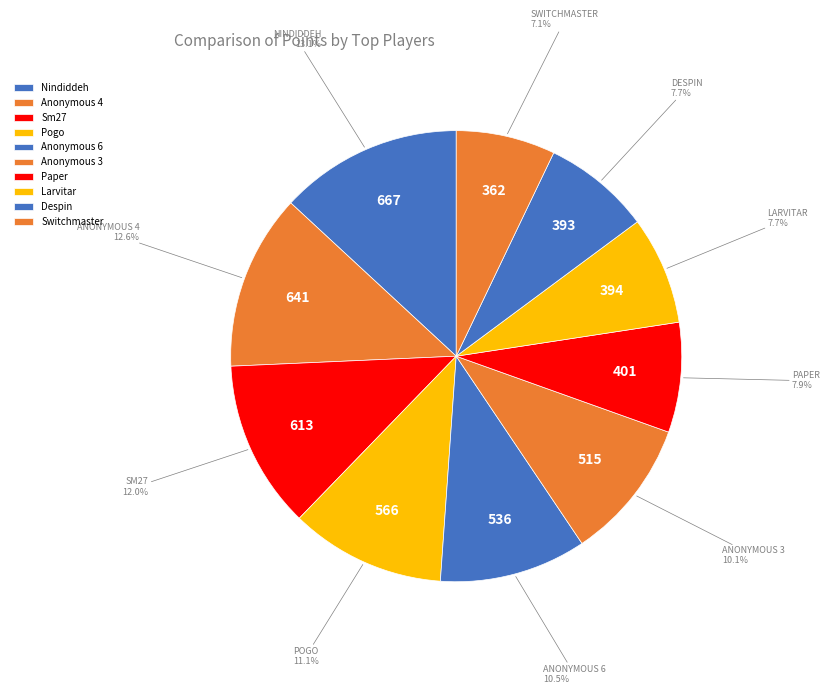

To the nearest percent, what is the average slice percentage?

10%